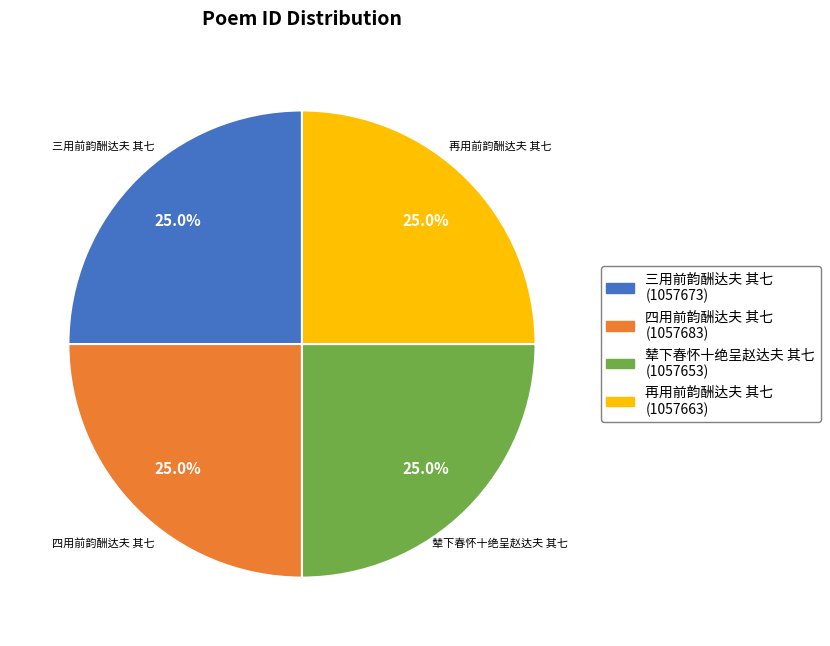

What percentage do 三用前韵酬达夫 其七 and 四用前韵酬达夫 其七 together represent?

50.0%